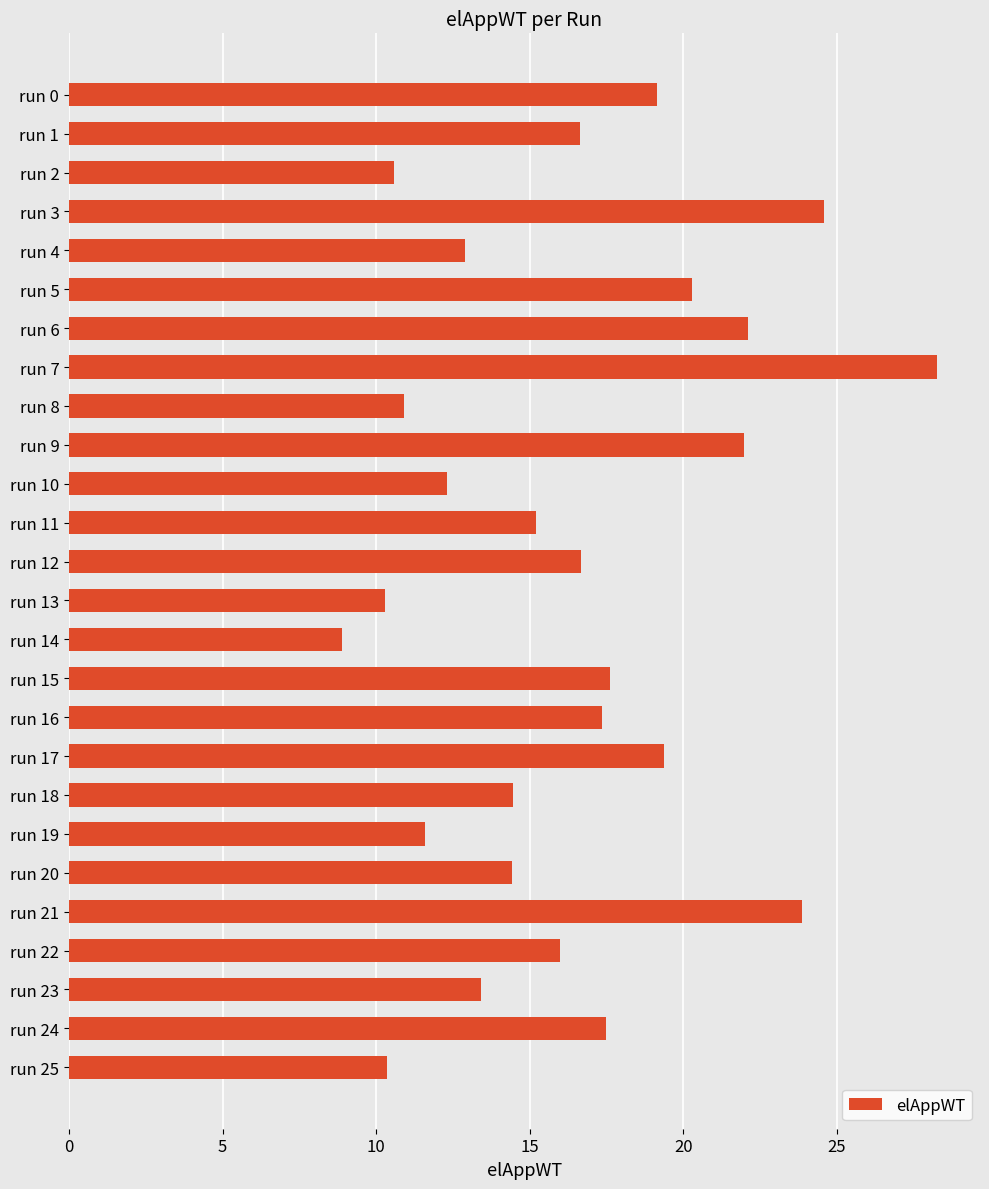

What is the change in value from run 11 to run 19?

-3.6